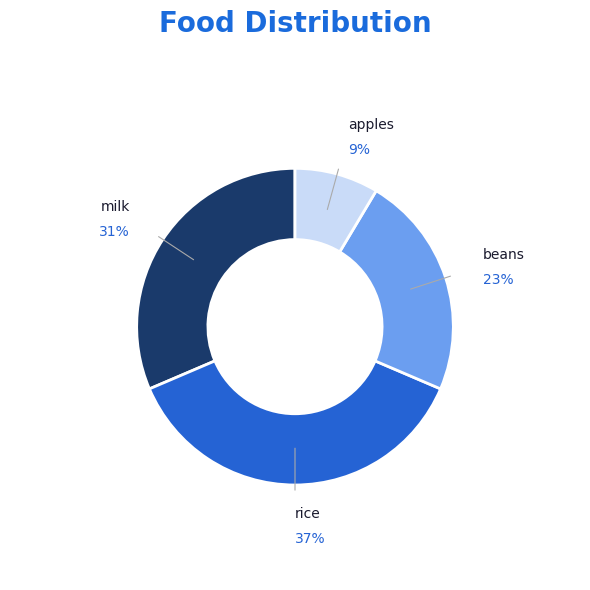

To the nearest percent, what is the average slice percentage?

25%